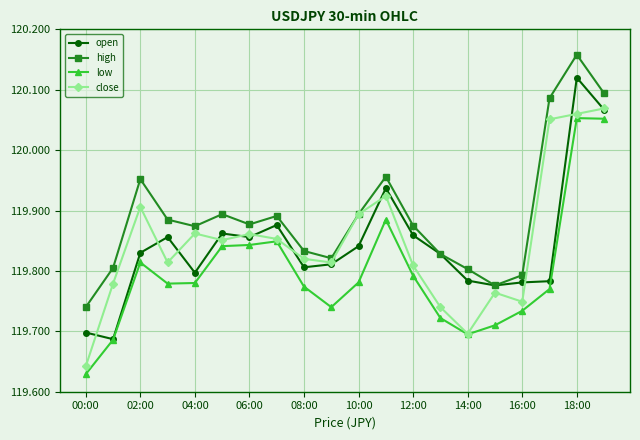

Which series has the largest total across all categories?

high